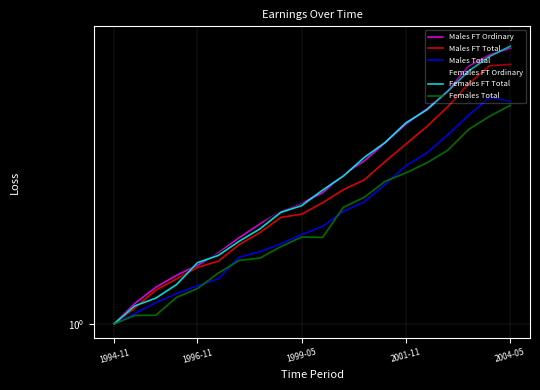

Reading left to right, what are all the values shown in this chart?

Males FT Ordinary: 1.0	1.0	1.1	1.1	1.1	1.1	1.1	1.2	1.2	1.2	1.2	1.2	1.3	1.3	1.3	1.4	1.4	1.4	1.5	1.5
Males FT Total: 1.0	1.0	1.0	1.1	1.1	1.1	1.1	1.1	1.2	1.2	1.2	1.2	1.2	1.3	1.3	1.3	1.4	1.4	1.4	1.5
Males Total: 1.0	1.0	1.0	1.0	1.1	1.1	1.1	1.1	1.1	1.1	1.1	1.2	1.2	1.2	1.3	1.3	1.3	1.3	1.4	1.4
Females FT Ordinary: 1.0	1.0	1.0	1.1	1.1	1.1	1.1	1.2	1.2	1.2	1.2	1.2	1.3	1.3	1.3	1.4	1.4	1.5	1.5	1.5
Females FT Total: 1.0	1.0	1.0	1.1	1.1	1.1	1.1	1.1	1.2	1.2	1.2	1.2	1.3	1.3	1.3	1.4	1.4	1.4	1.5	1.5
Females Total: 1.0	1.0	1.0	1.0	1.1	1.1	1.1	1.1	1.1	1.1	1.1	1.2	1.2	1.2	1.2	1.3	1.3	1.3	1.3	1.4